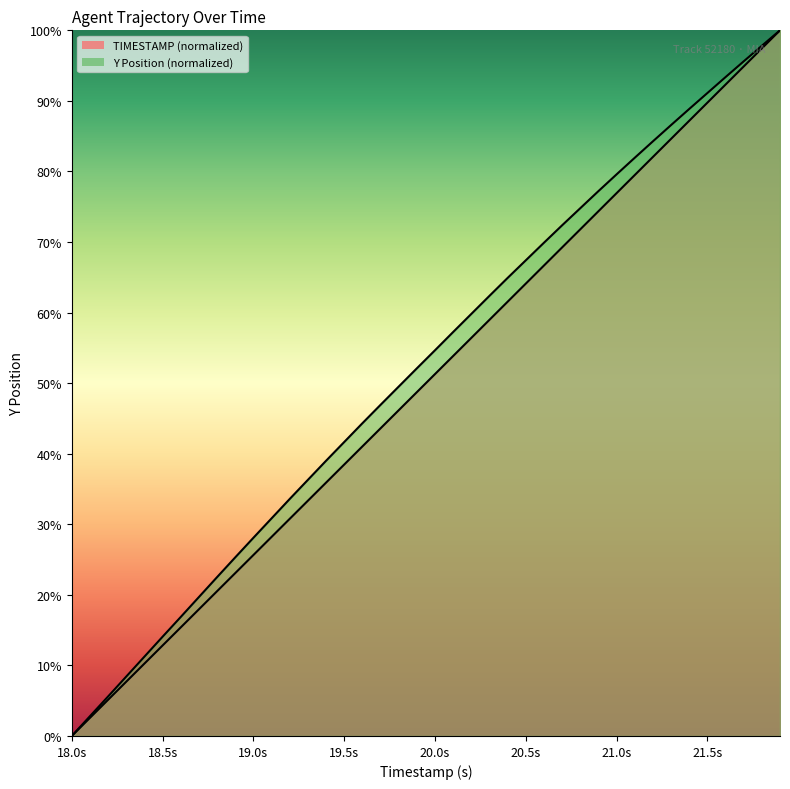

Reading left to right, transcribe all the data shown in this chart.

TIMESTAMP: 0.0	2.6	5.1	7.7	10.3	12.8	15.4	17.9	20.5	23.1	25.6	28.2	30.8	33.3	35.9	38.5	41.0	43.6	46.2	48.7	51.3	53.8	56.4	59.0	61.5	64.1	66.7	69.2	71.8	74.4	76.9	79.5	82.1	84.6	87.2	89.7	92.3	94.9	97.4	100.0
Y: 0.0	2.8	5.6	8.4	11.2	14.1	16.9	19.7	22.5	25.3	28.1	30.8	33.6	36.3	39.0	41.7	44.3	46.9	49.5	52.1	54.7	57.2	59.8	62.4	64.9	67.4	69.9	72.4	74.8	77.2	79.6	81.9	84.3	86.6	88.9	91.1	93.4	95.6	97.8	100.0